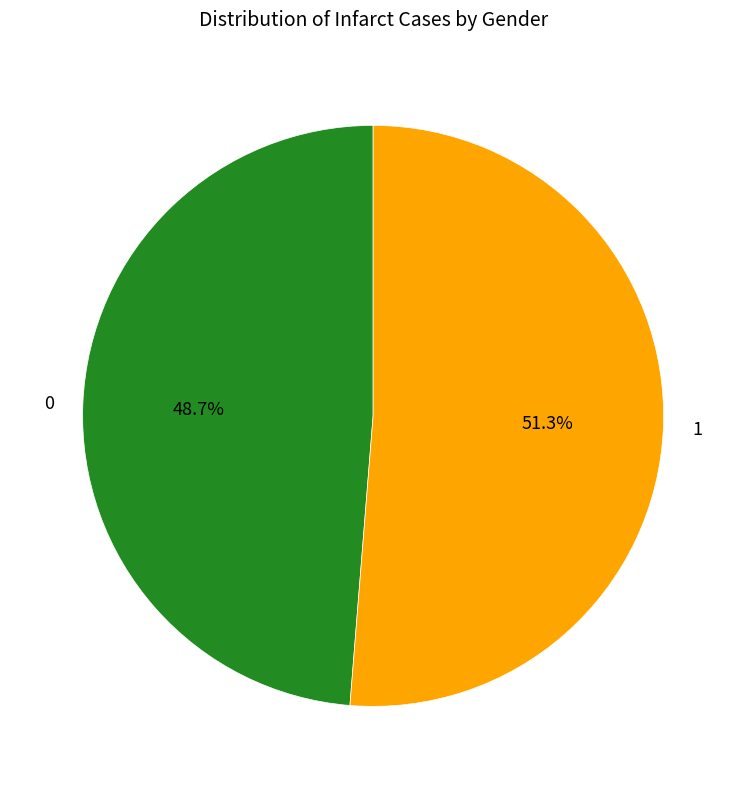

How many segments does this pie chart have?

2